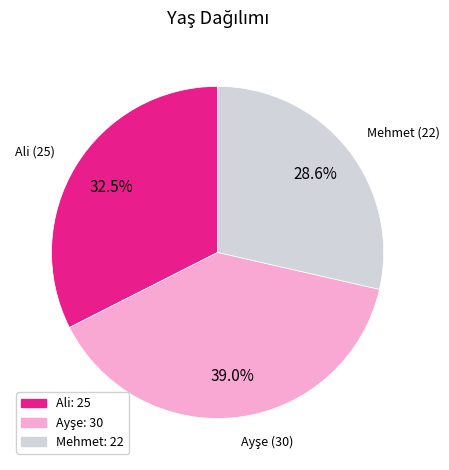

Is Mehmet: 22 the majority of the pie?

No